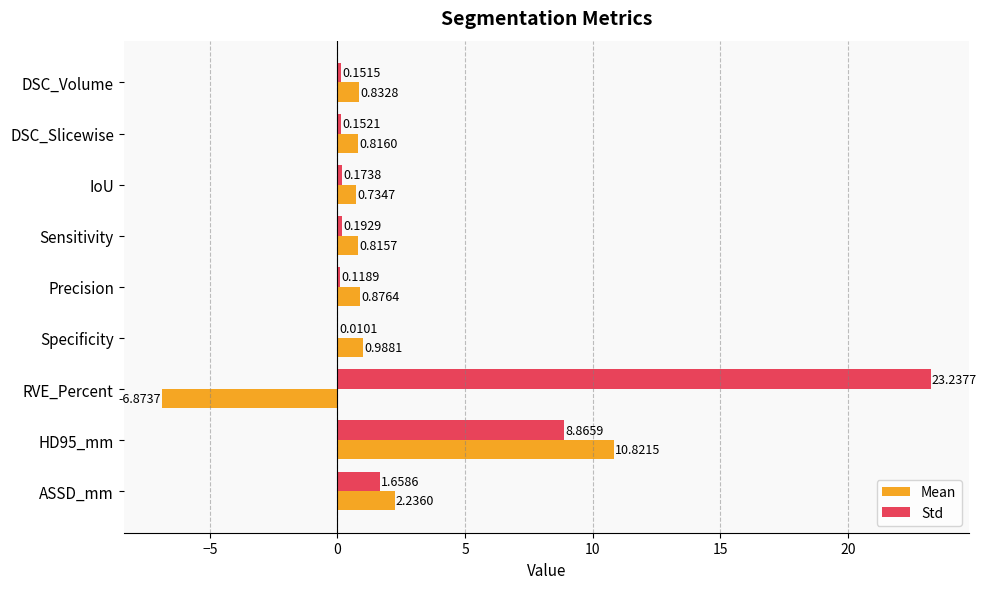

What is the sum of the Std values at IoU and Precision?

0.3